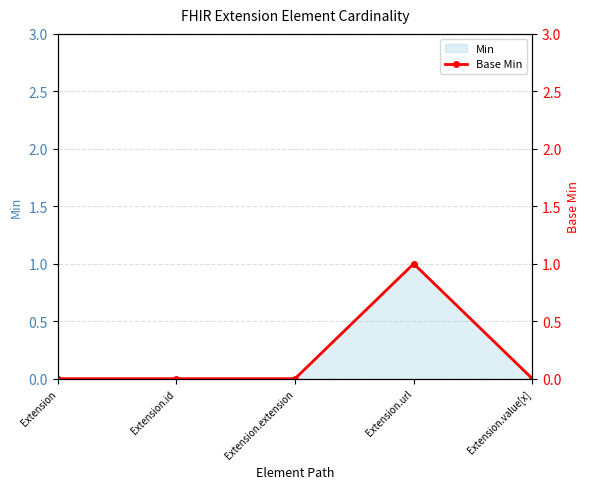

List the labels in order of value, largest first.

Extension.url, Extension, Extension.id, Extension.extension, Extension.value[x]